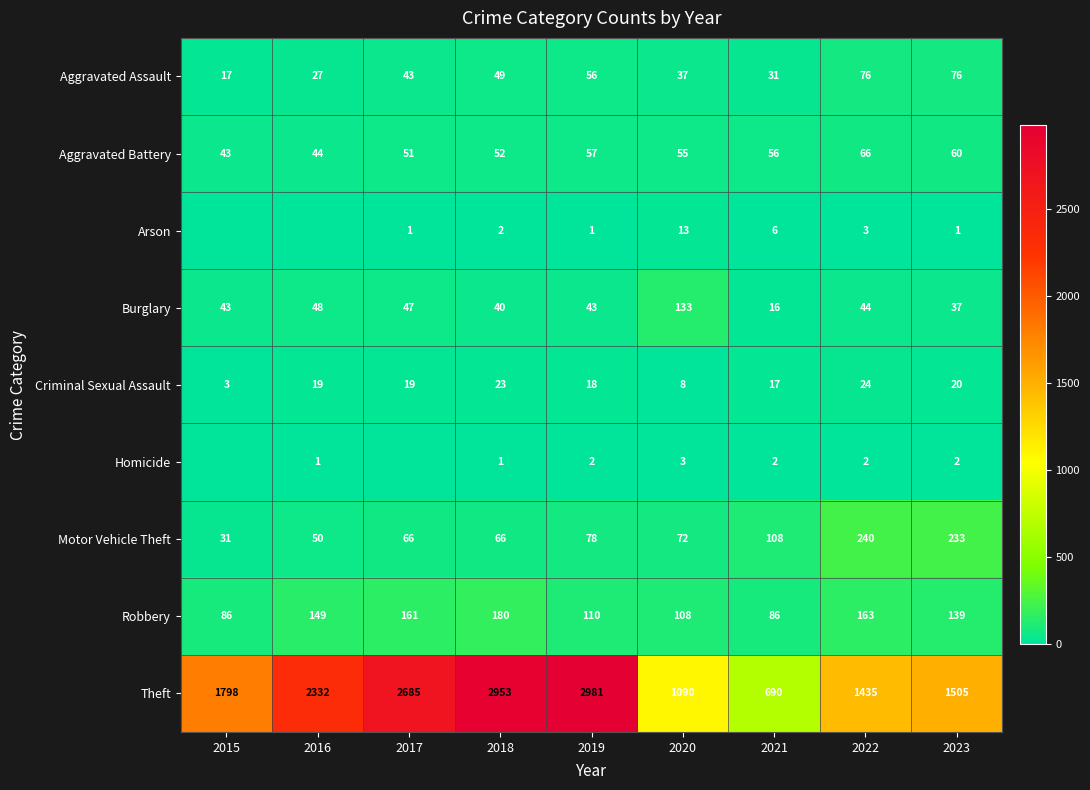

At which label is Aggravated Battery closest to 54?

2020